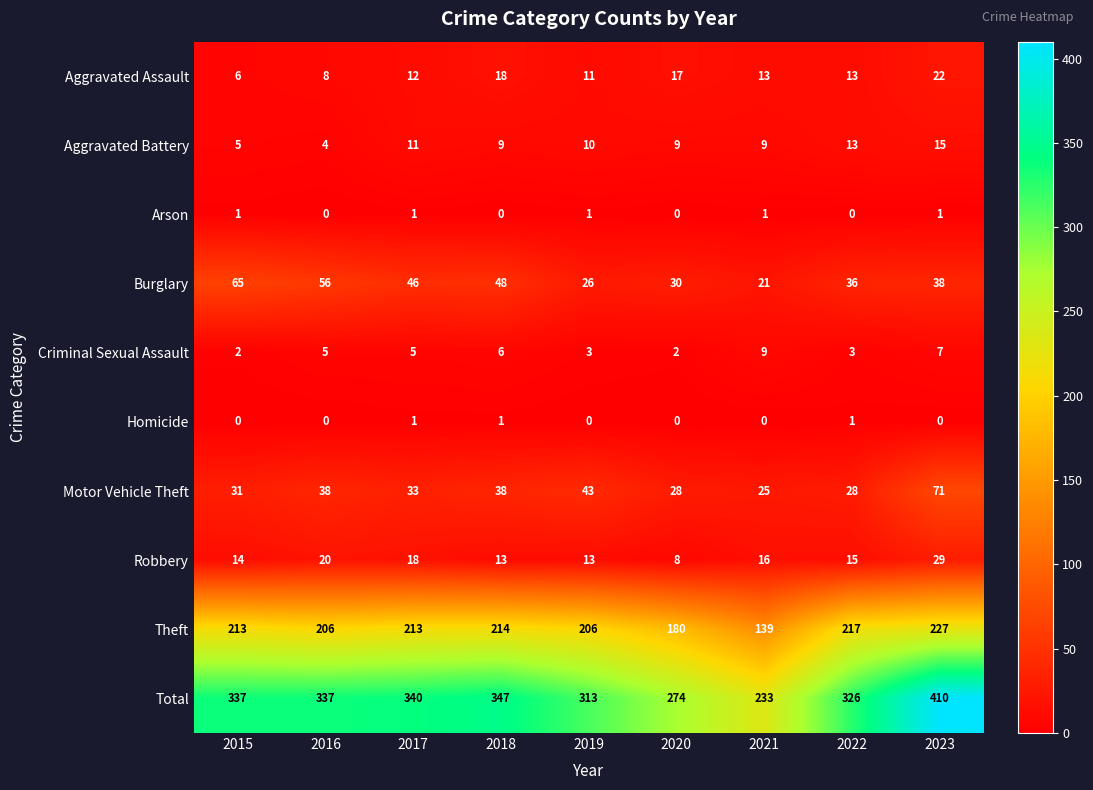

Count the Homicide values in the range 0 to 1.

9